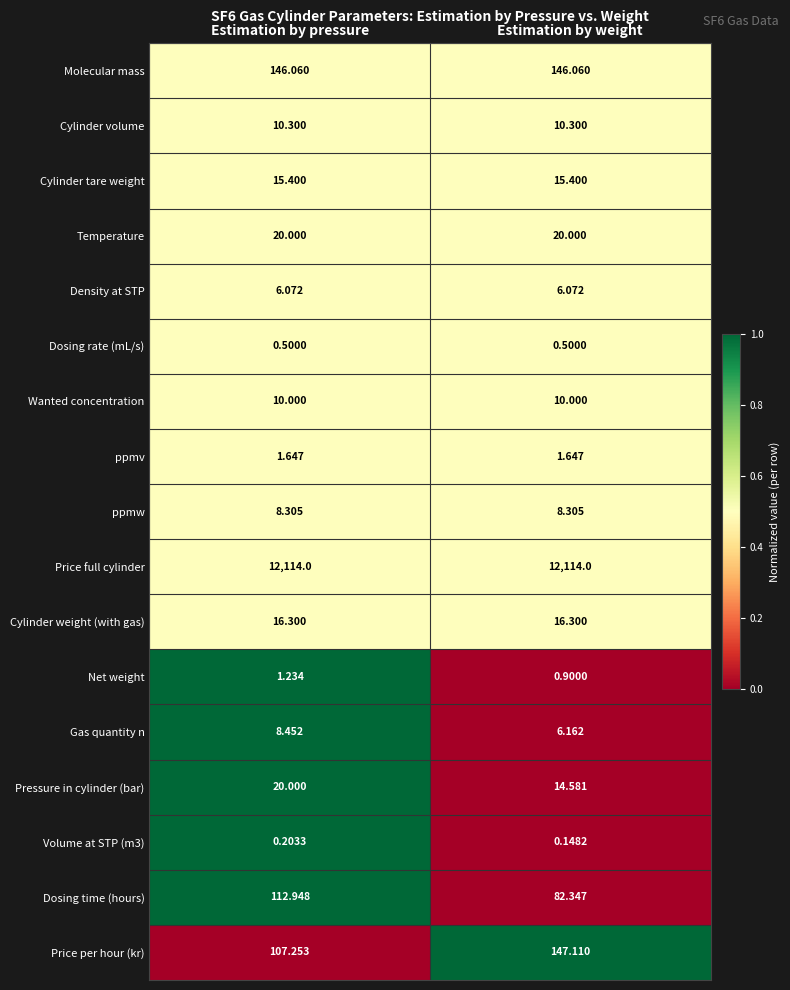

At which label does Gas quantity n reach its minimum?

Estimation by weight